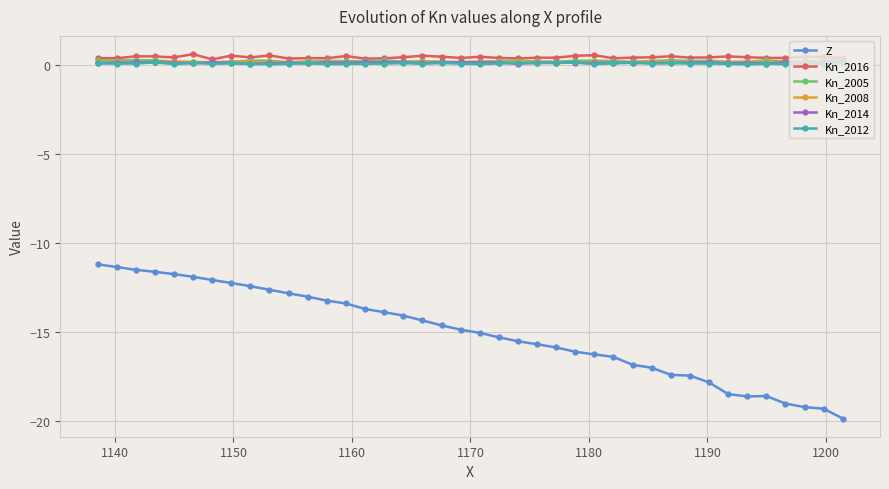

What is the highest value of the Kn_2016 series?

0.6